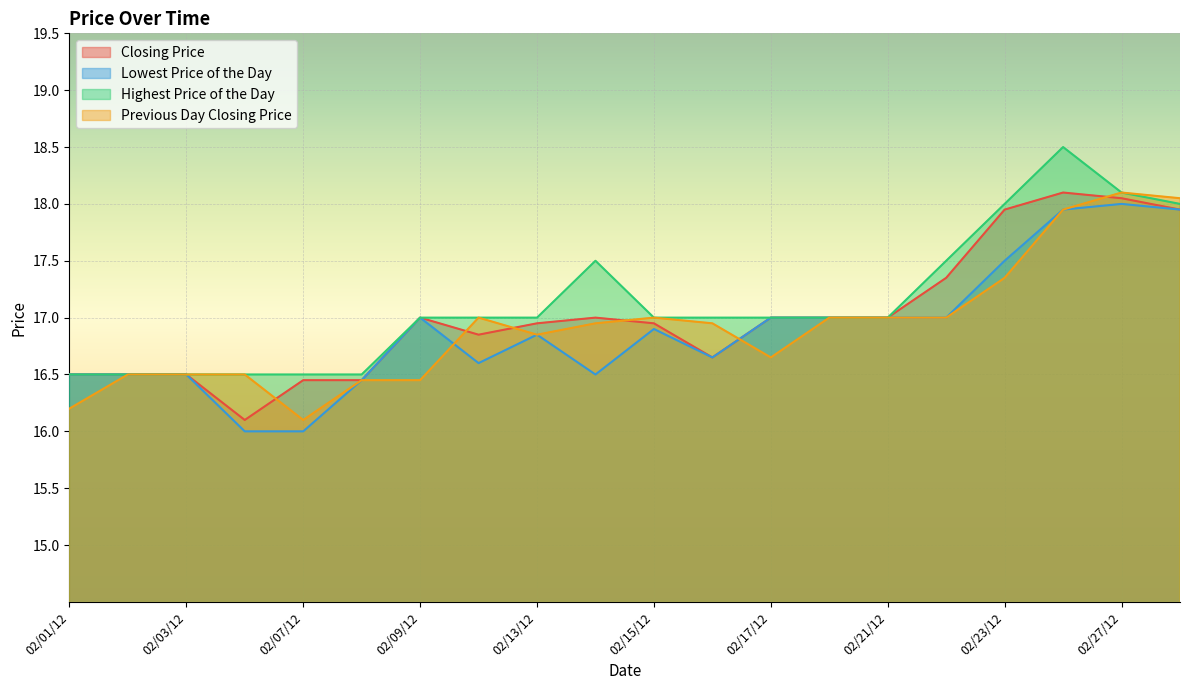

True or false: Lowest Price of the Day and Highest Price of the Day intersect in this chart.

False